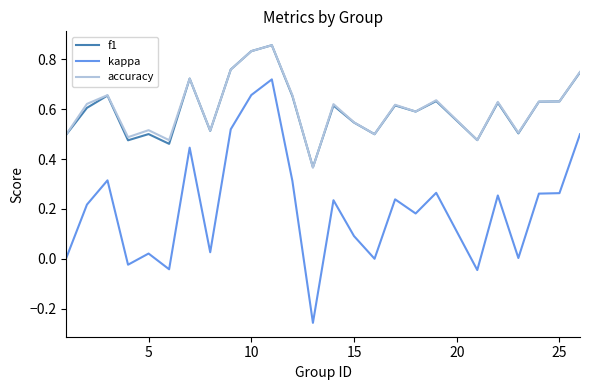

Which series has the largest range (max minus min)?

kappa